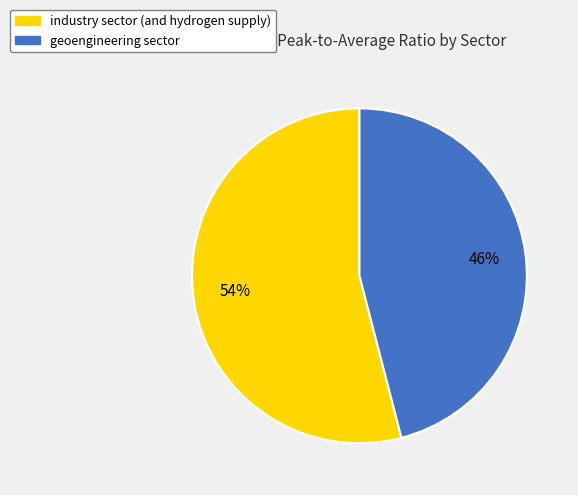

Combined, do geoengineering sector and industry sector (and hydrogen supply) account for over 50%?

Yes